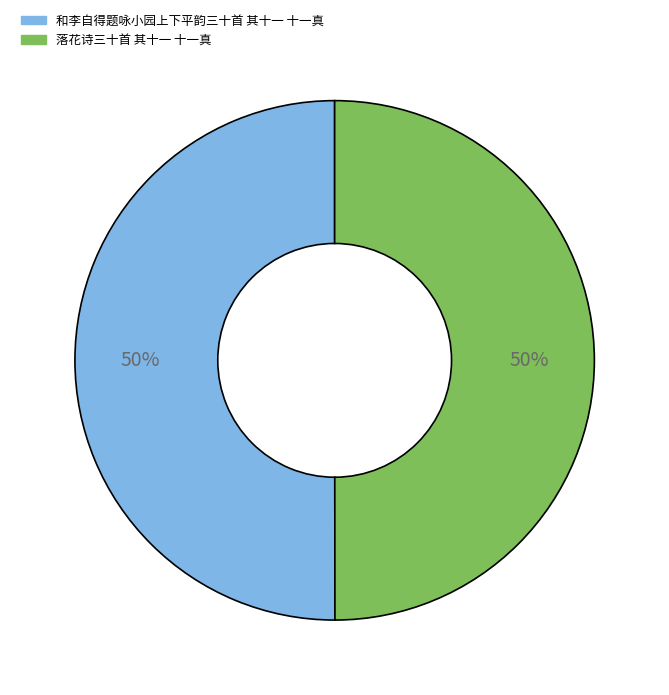

What percentage is the 和李自得题咏小园上下平韵三十首 其十一 十一真 slice, to the nearest percent?

50%